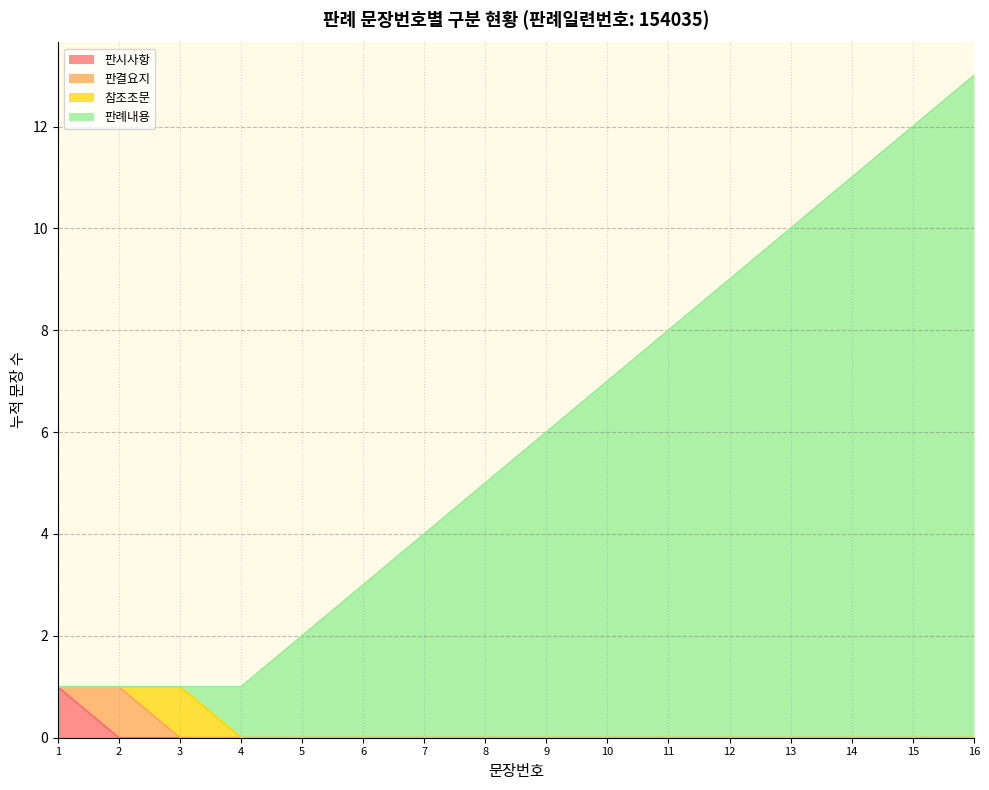

Reading left to right, list all the values displayed in this chart.

1=1	2=1	3=1	4=1	5=2	6=3	7=4	8=5	9=6	10=7	11=8	12=9	13=10	14=11	15=12	16=13